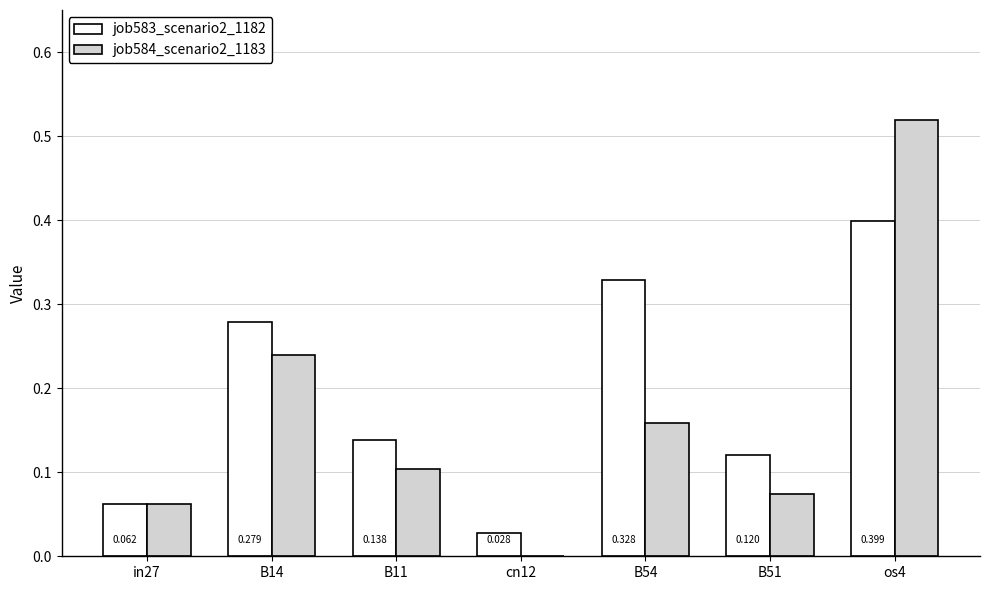

Rank the series at in27 from highest to lowest value.

job583_scenario2_1182, job584_scenario2_1183